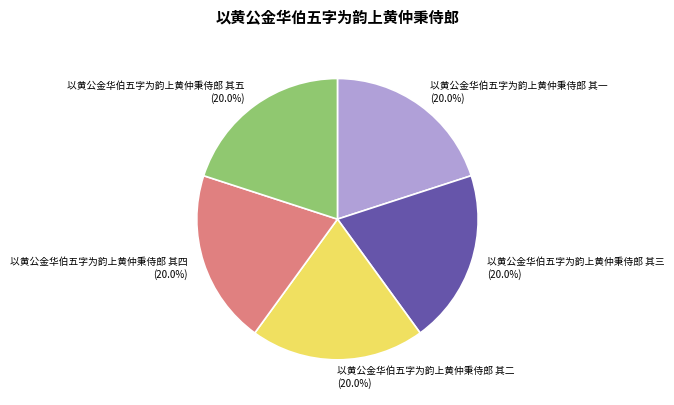

Is it true that 以黄公金华伯五字为韵上黄仲秉侍郎 其二 is 9% of the pie?

False